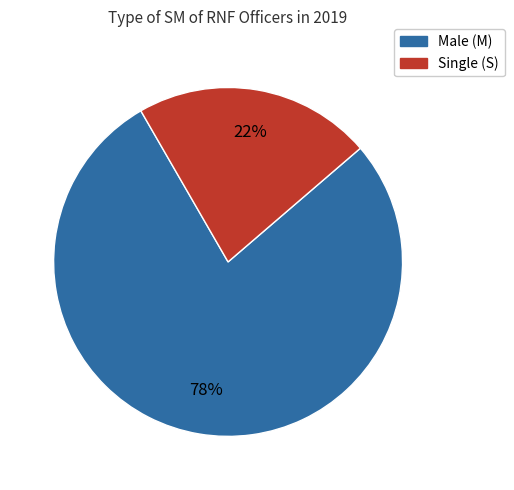

Count the number of slices in the pie.

2